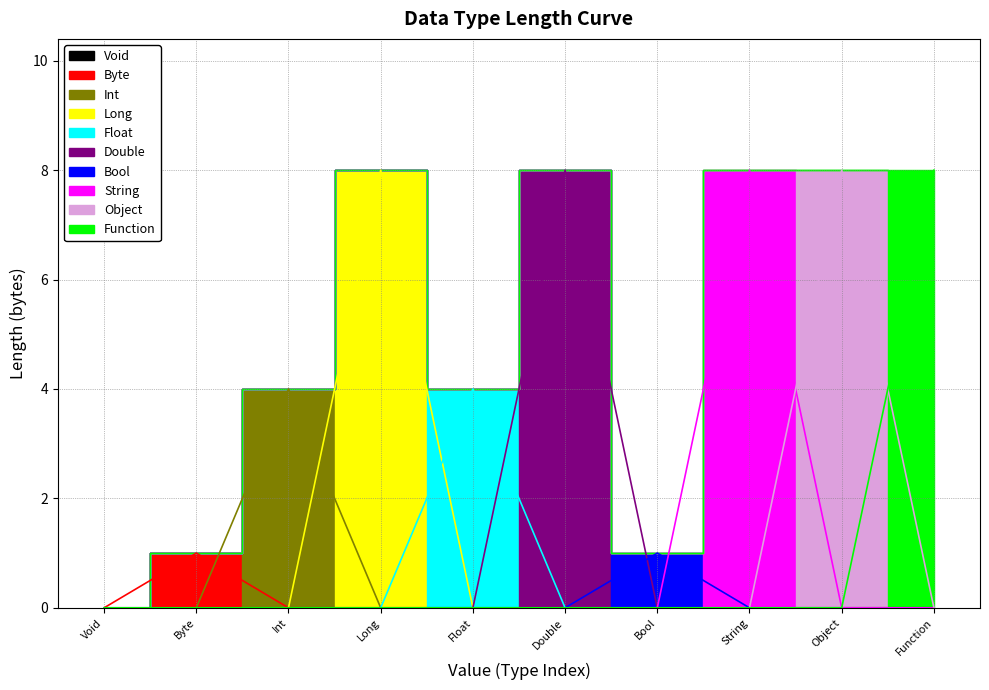

Where is the data nearest to the value 4?

Int